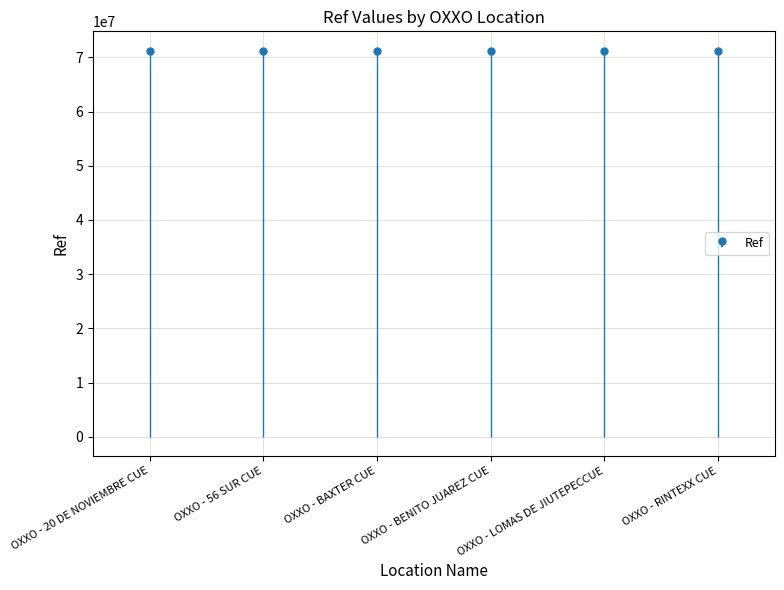

What is the change in value from OXXO - 20 DE NOVIEMBRE CUE to OXXO - BENITO JUAREZ CUE?

+2137